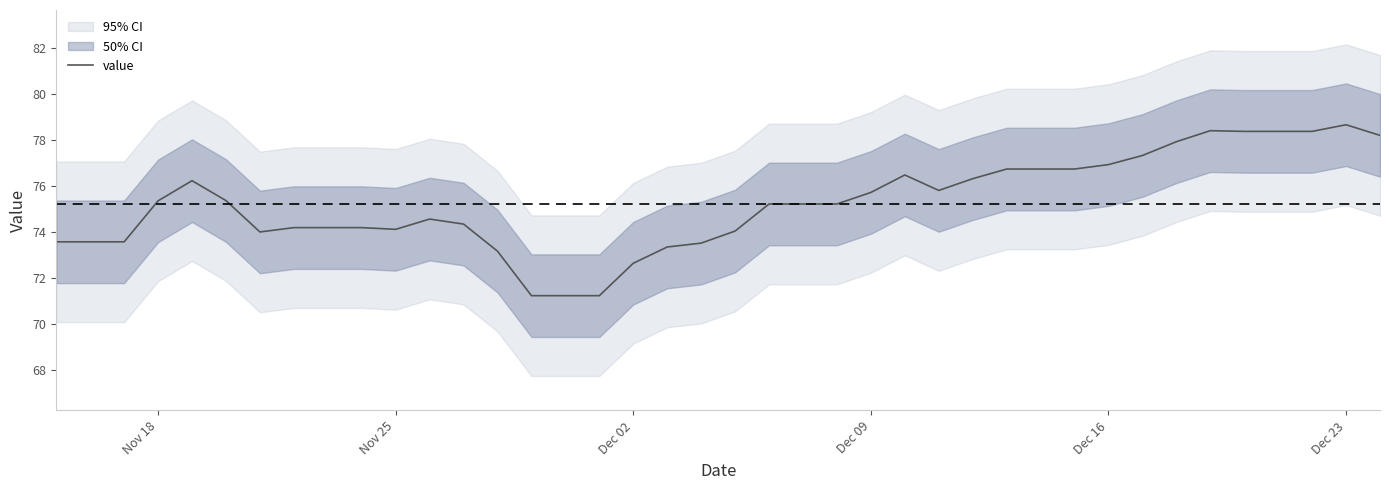

What is the lowest value of the value series?

71.2